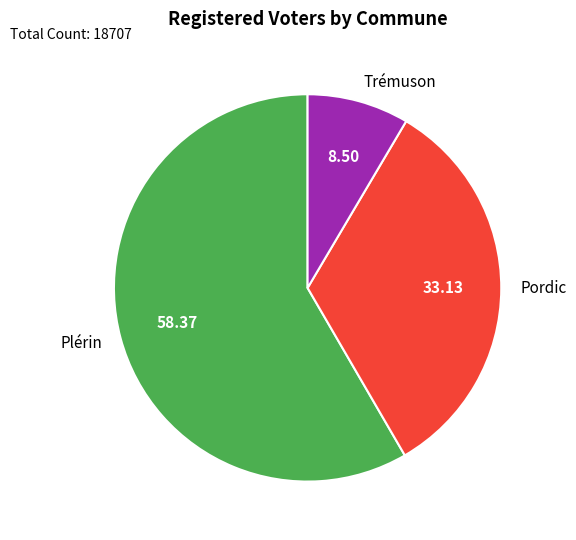

True or false: Pordic accounts for 20% of the total.

False